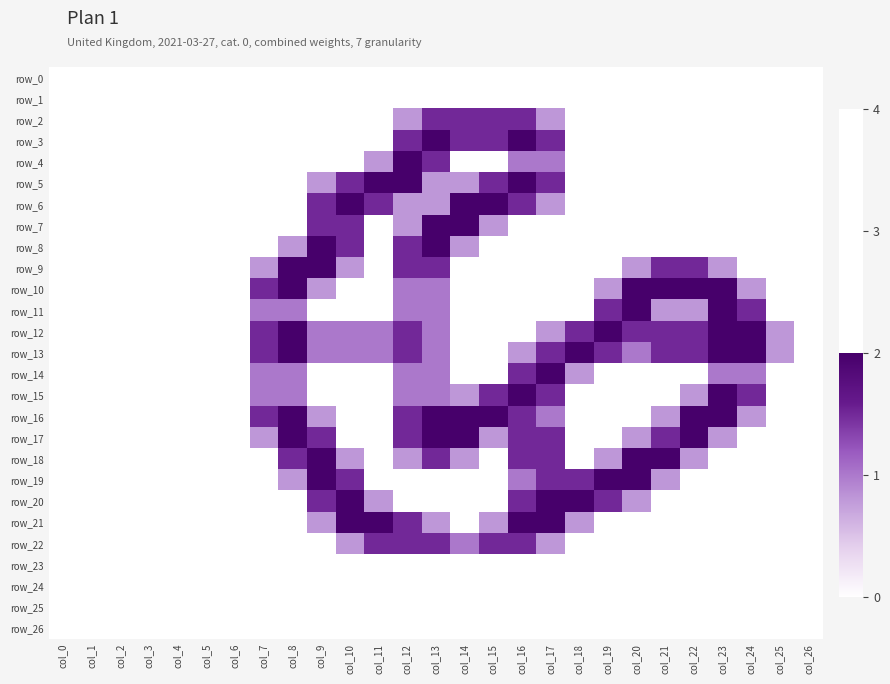

Is it true that row_13 equals -0.7 at col_3?

False